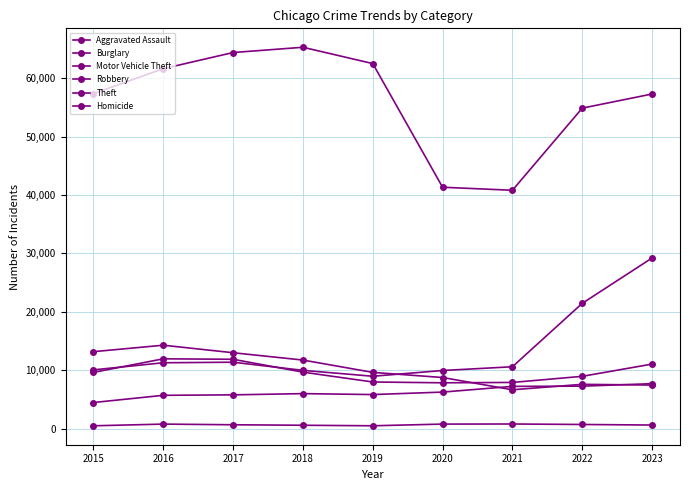

Is this an area chart (filled region under the line)?

No